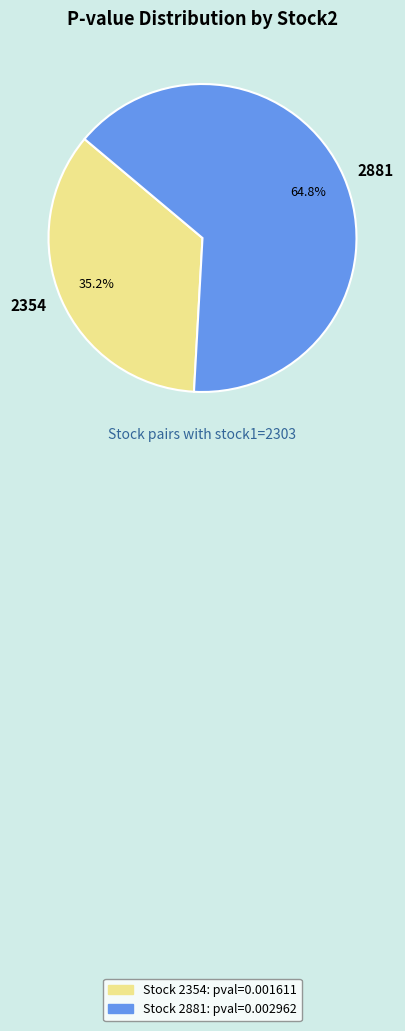

Which has a higher value, 2354 or 2881?

2881